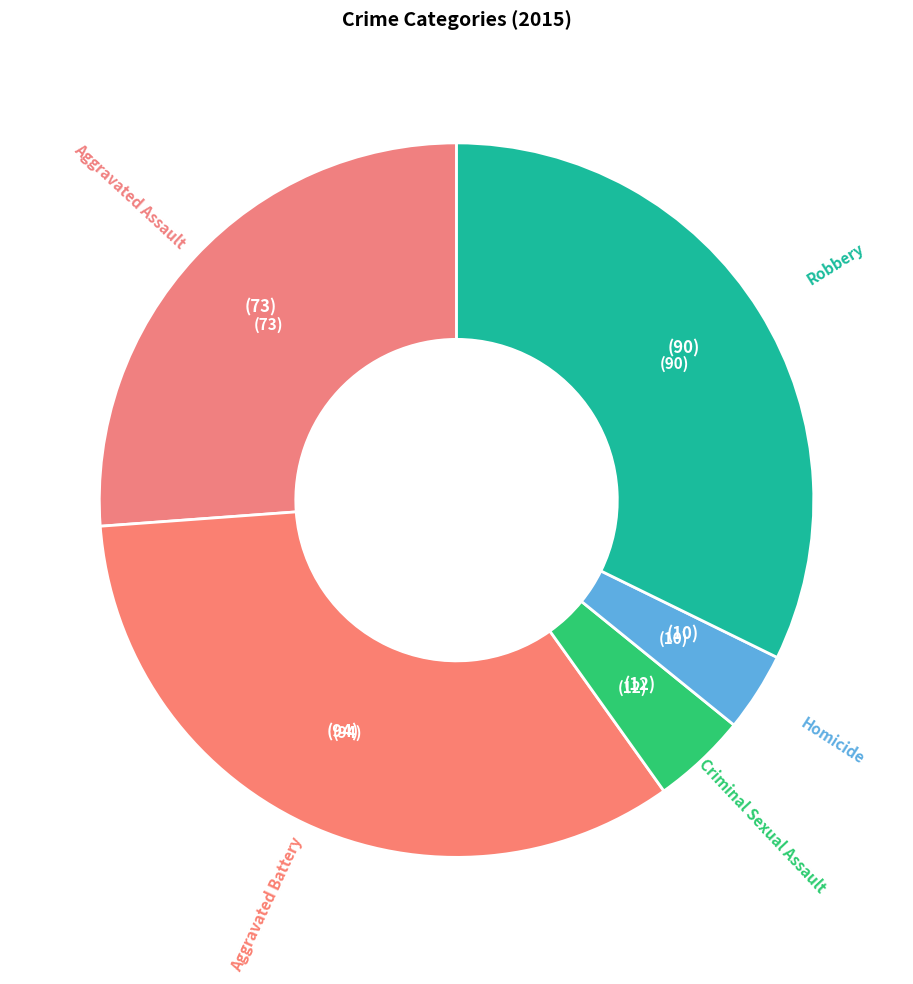

How many segments does this pie chart have?

5